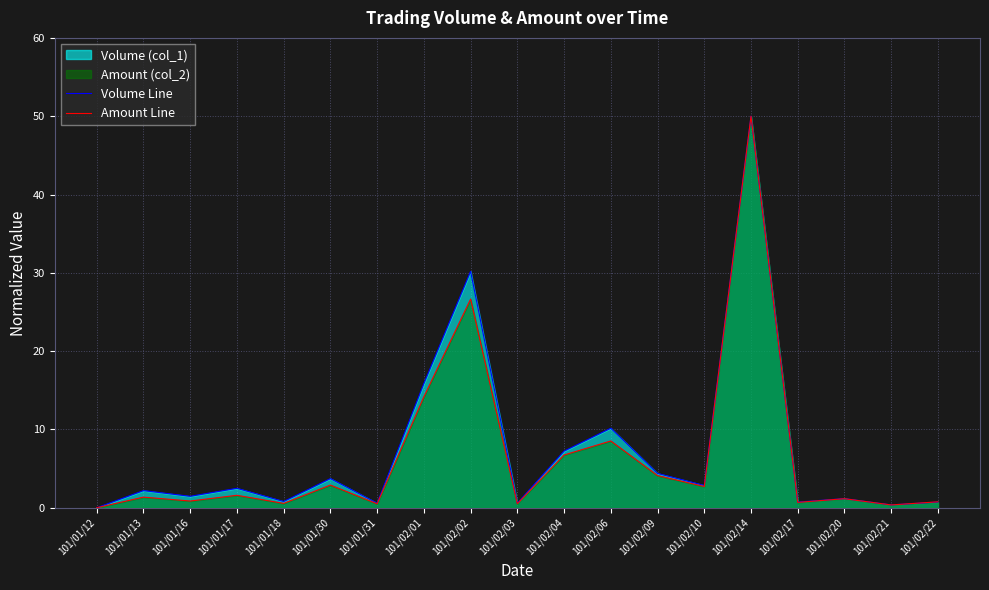

Is it true that Amount Line equals 1.0 at 101/01/18?

False